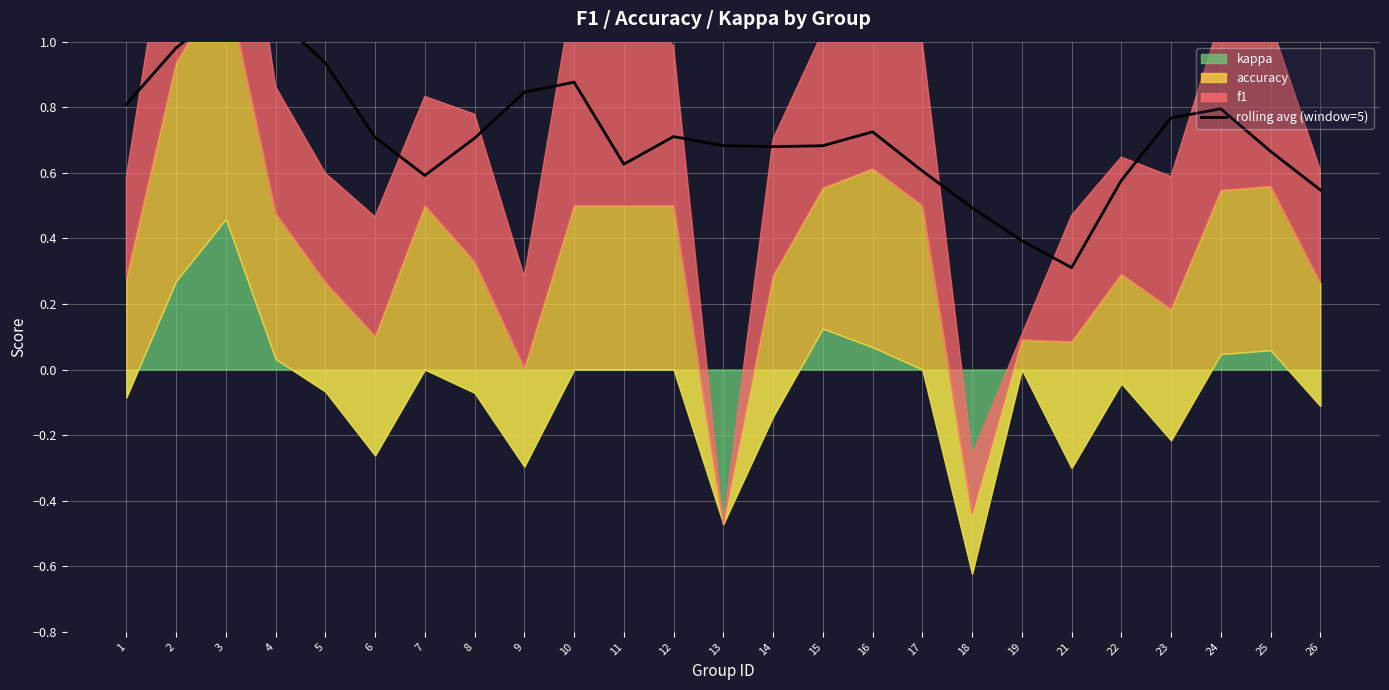

The value at 22 is 0.6. True or false?

True